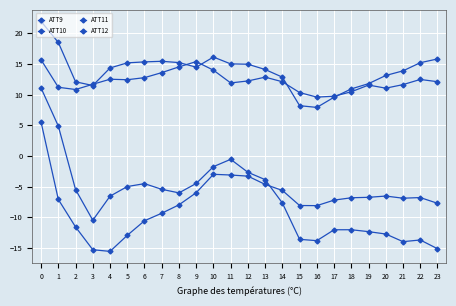

How many negative values does the ATT12 series have?

23